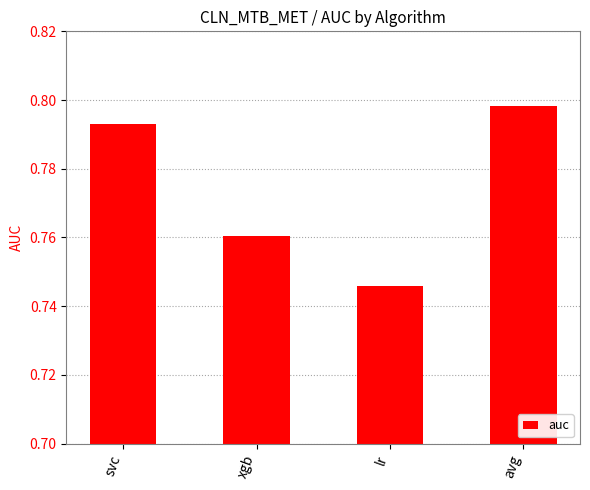

Count the values in the range 0 to 1.

4